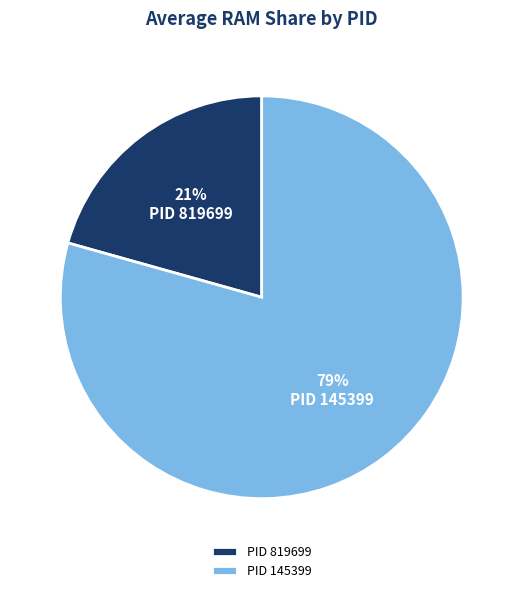

To the nearest percent, what is the average slice percentage?

50%